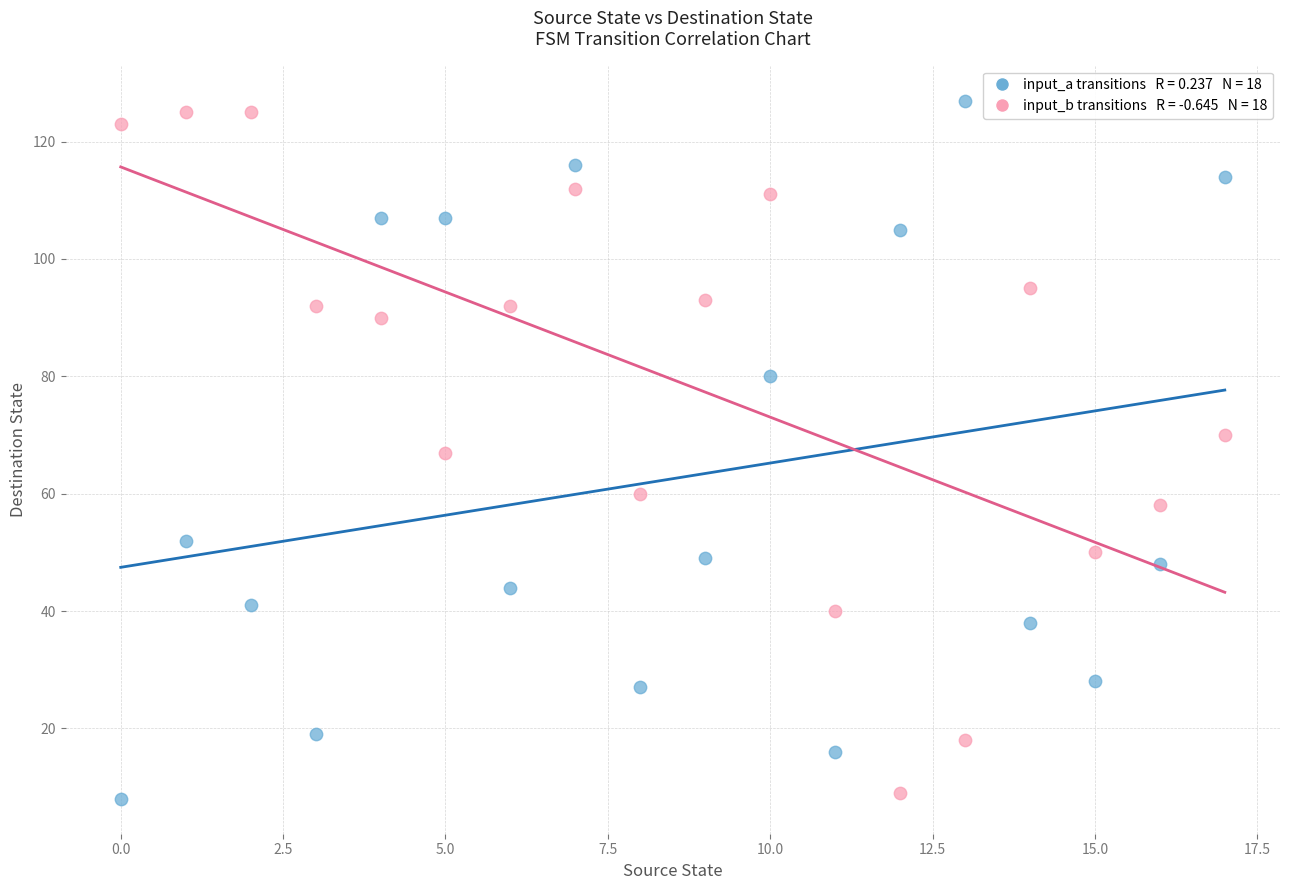

Across all data points, what is the range of Y values (max minus min)?

119